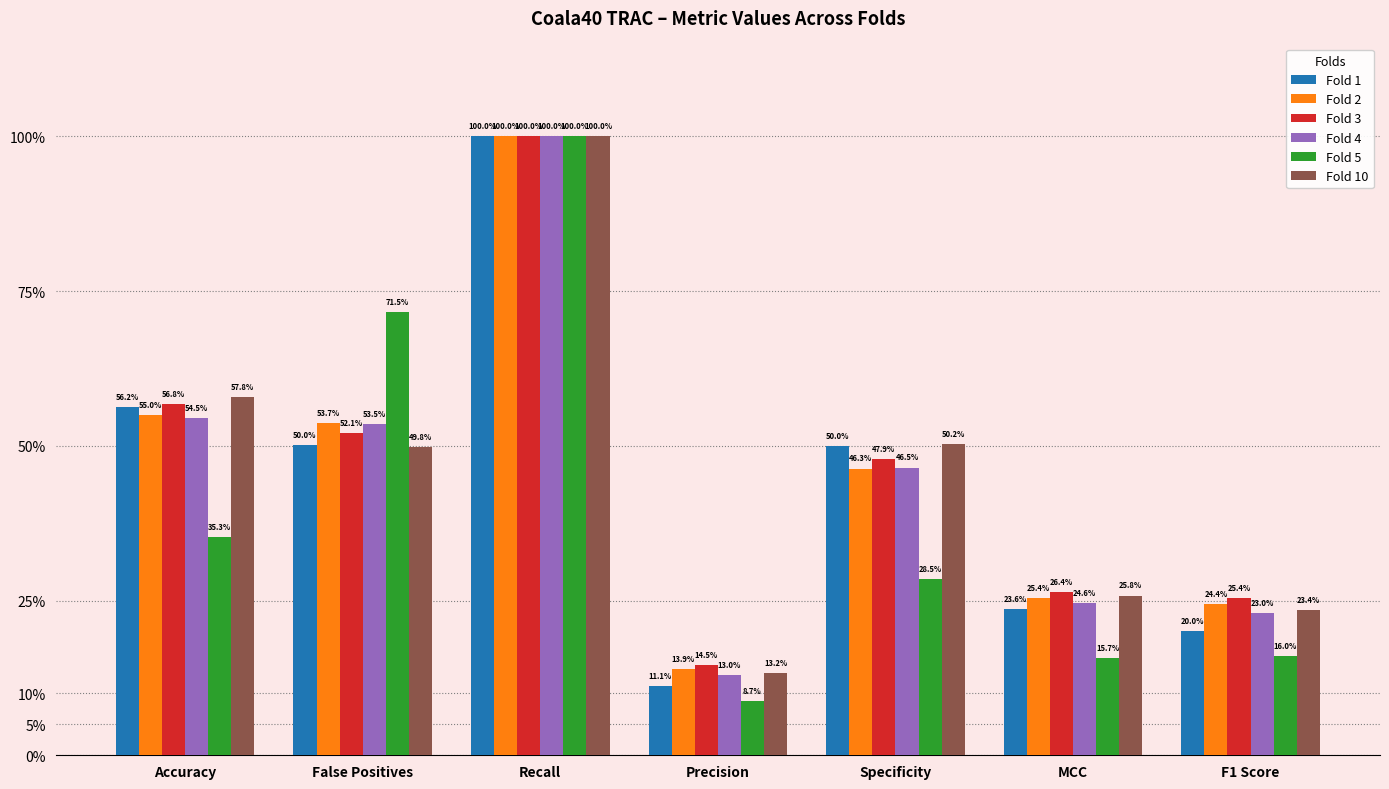

What is the difference between the maximum and minimum values in the Fold 10 series?

0.9